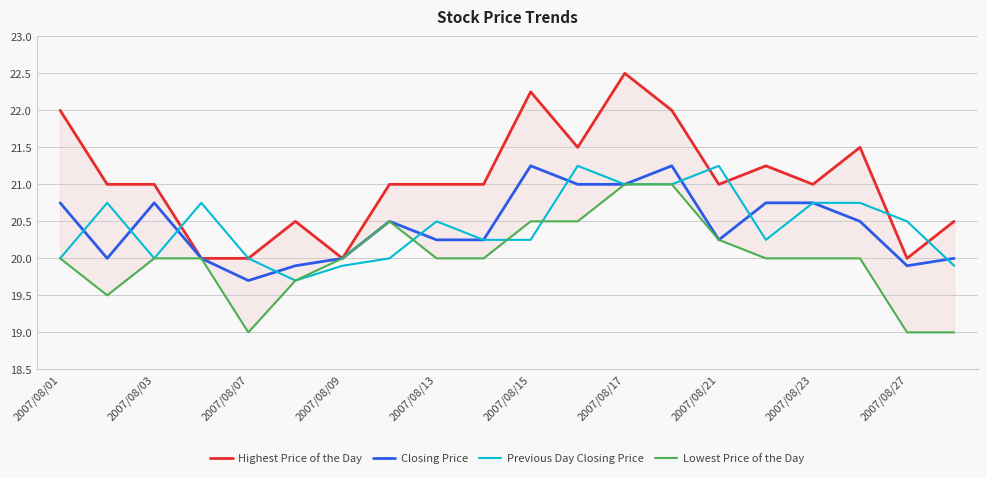

Count the number of categories in the chart.

20